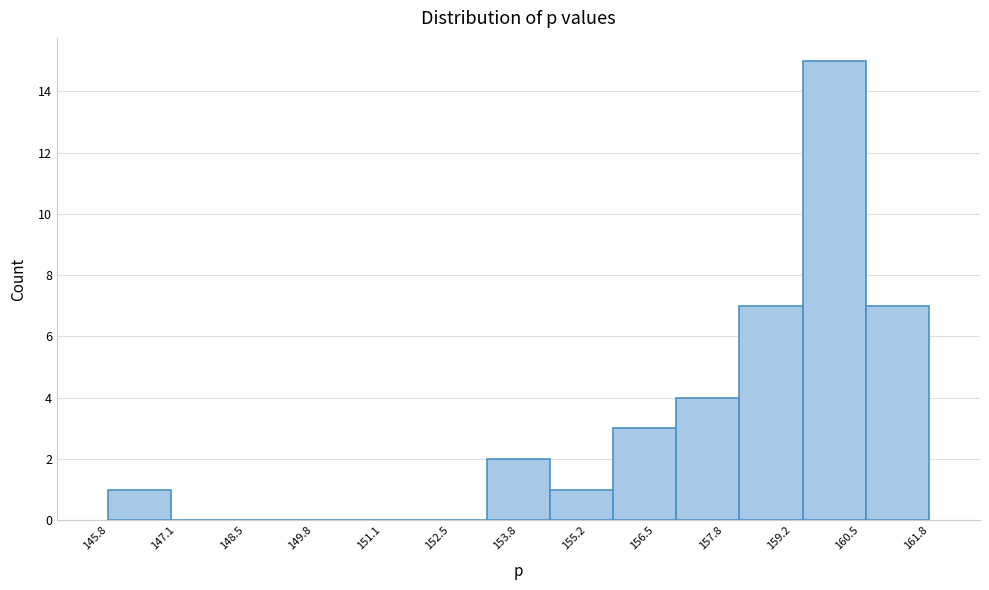

Reading left to right, transcribe this chart: for each bar, give the range it covers on the x-axis and its height. Neither the bar edges nor the heights are printed on the chart, so give them approximately, as read against the axes.

145.8 to 147.0: 1
147.0 to 148.2: 0
148.2 to 149.6: 0
149.6 to 150.8: 0
150.8 to 152.0: 0
152.0 to 153.2: 0
153.2 to 154.4: 2
154.4 to 155.6: 1
155.6 to 156.8: 3
156.8 to 158.2: 4
158.2 to 159.4: 7
159.4 to 160.6: 15
160.6 to 161.8: 7